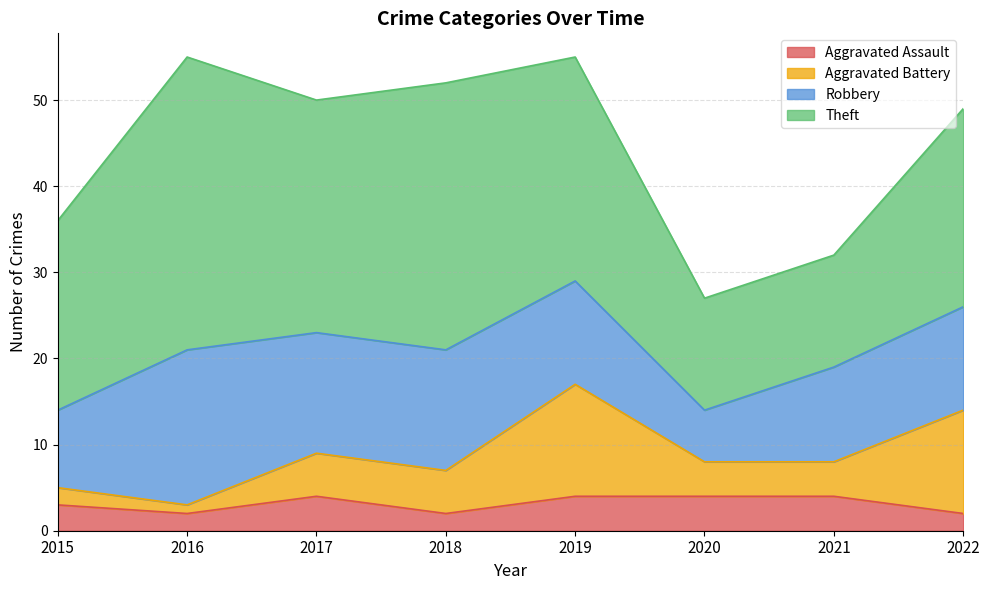

Does the chart have visible grid lines?

Yes